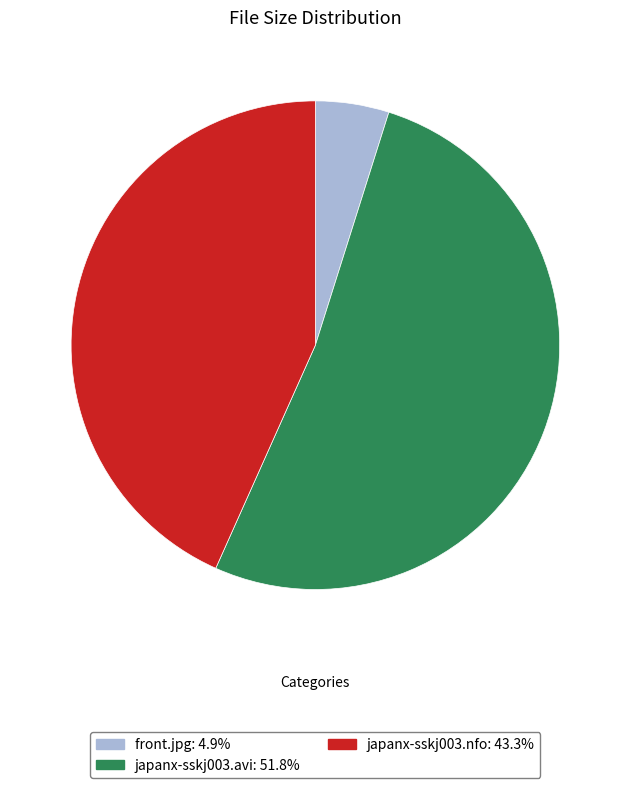

The front.jpg slice represents 5% of the pie. True or false?

True